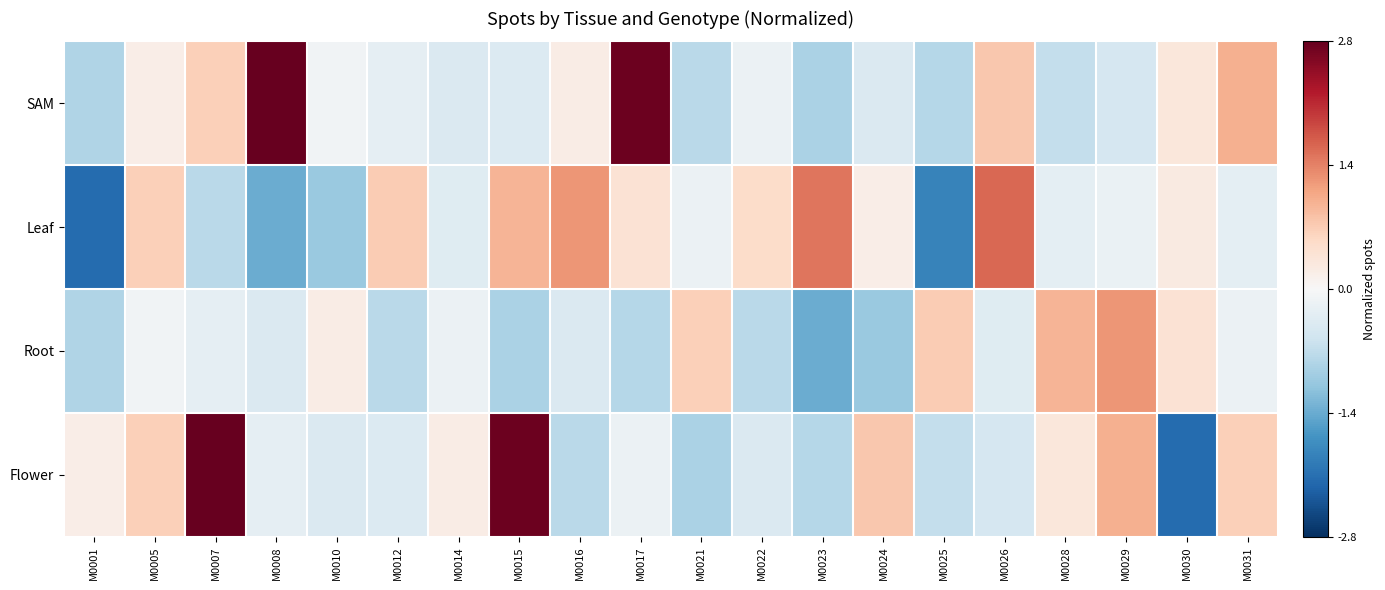

Between M0026 and M0007, which is larger?

M0026